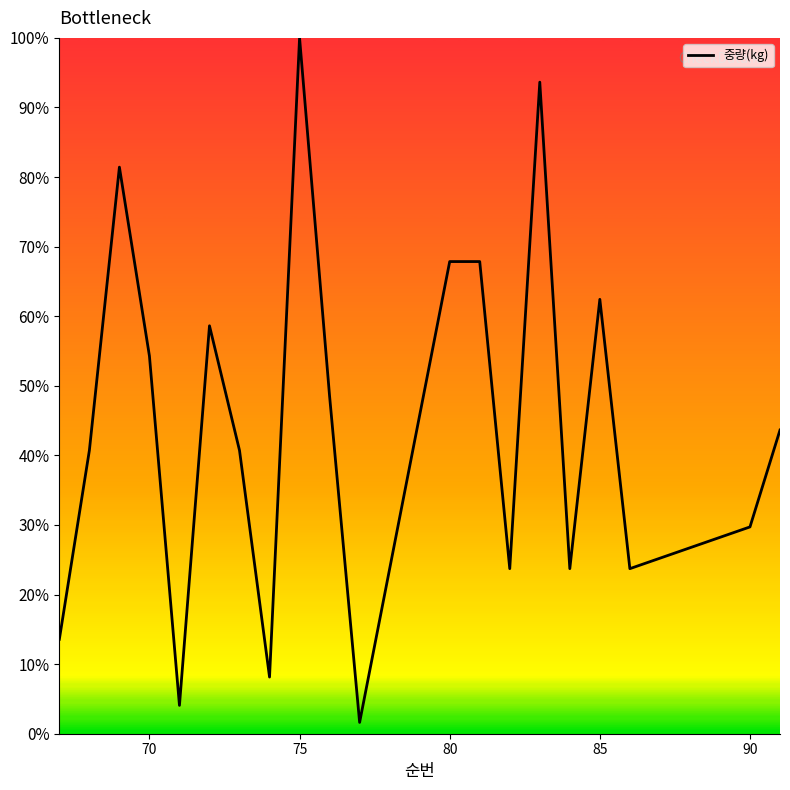

What is the difference between the maximum and minimum values?

98.4